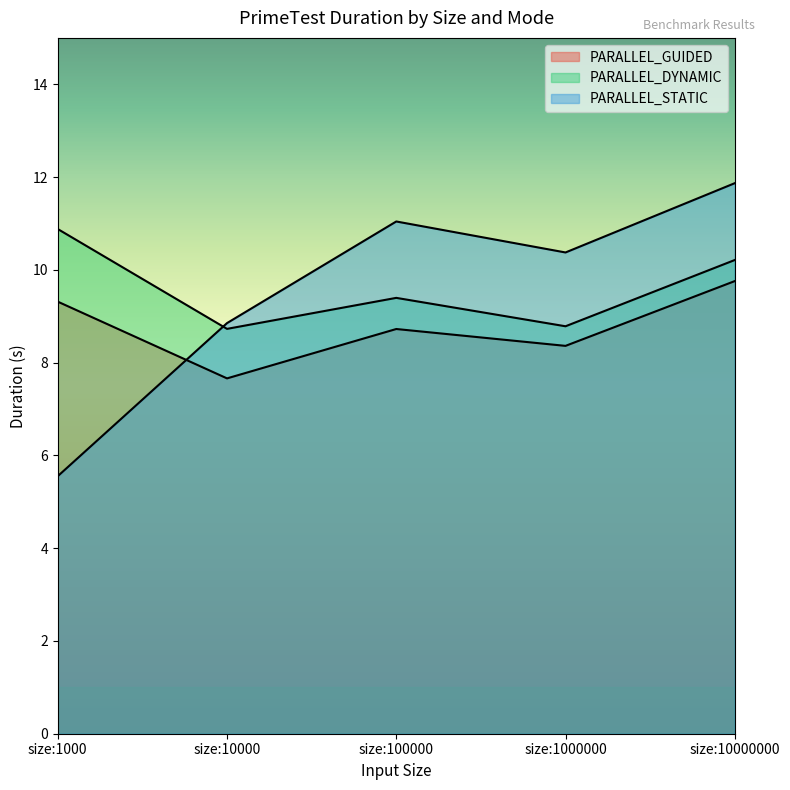

Is the value of PARALLEL_GUIDED at size:10000000 greater than the value of PARALLEL_DYNAMIC at size:10000000?

No